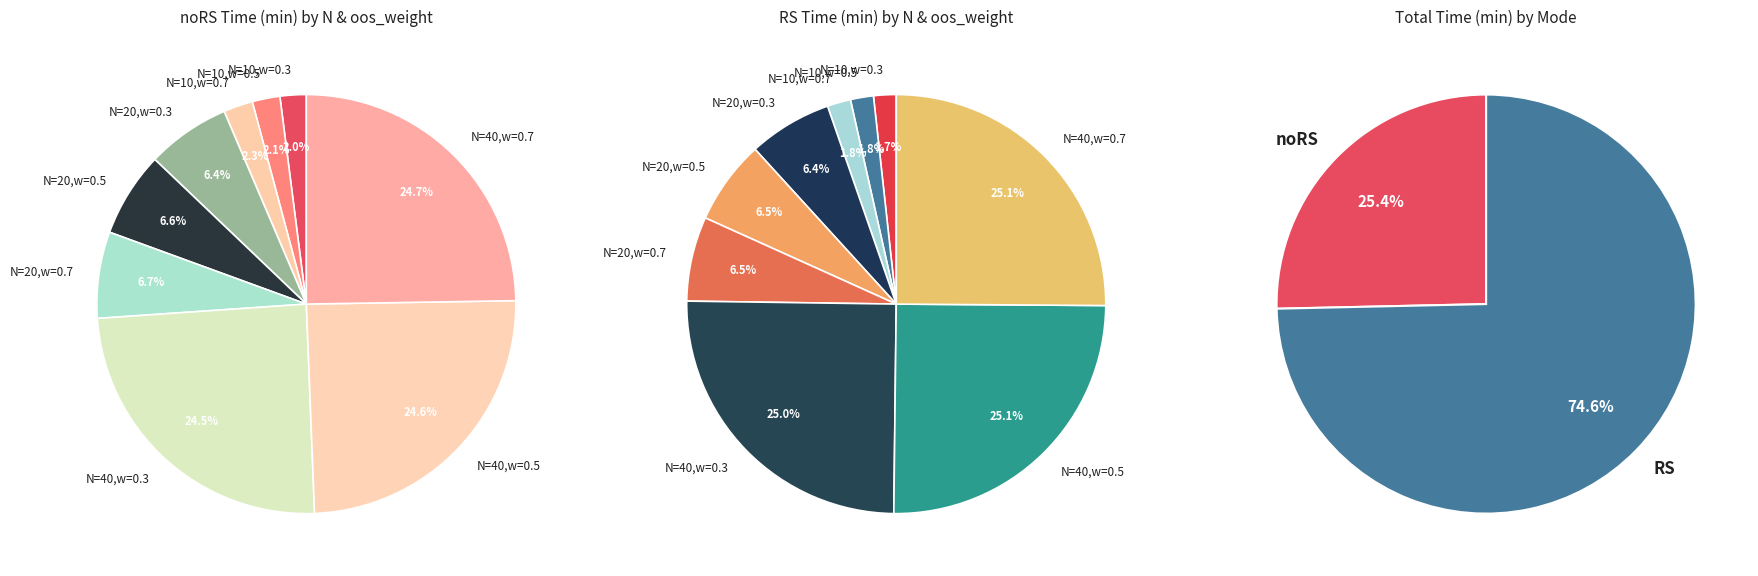

Which series has the widest spread of values?

RS